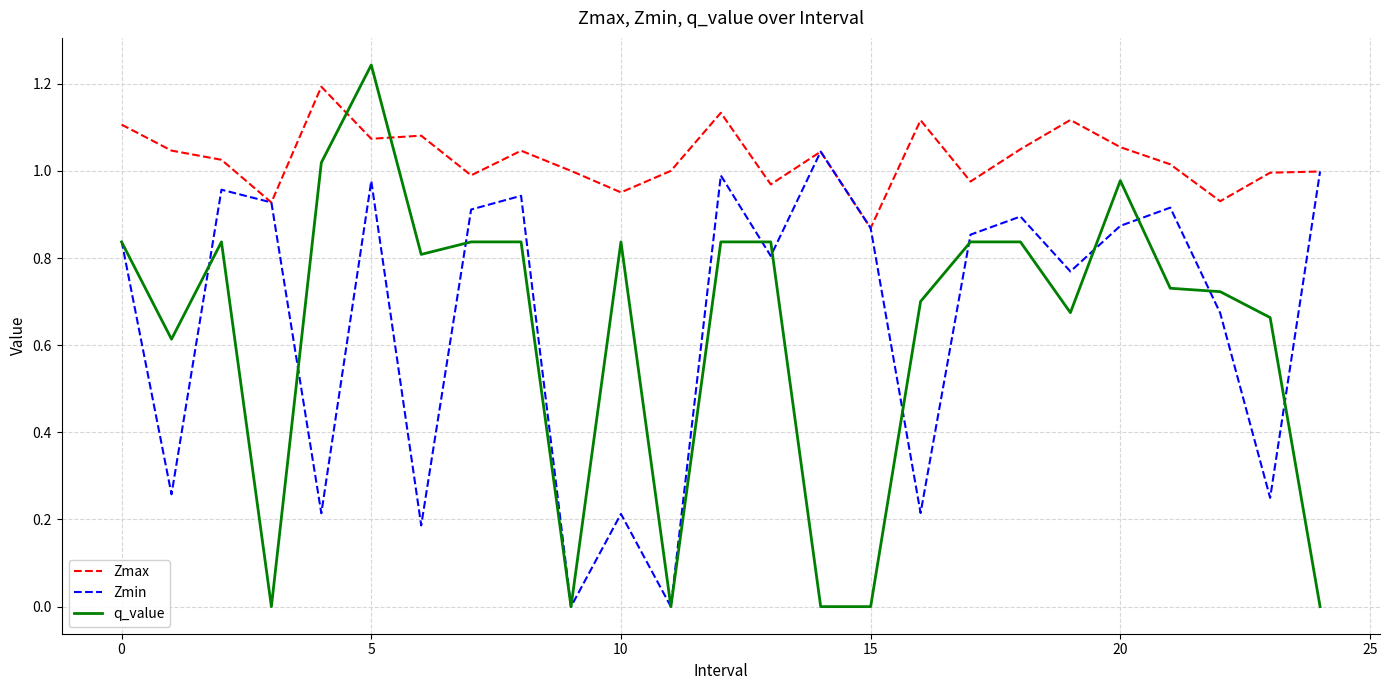

How many lines are shown in the chart?

3